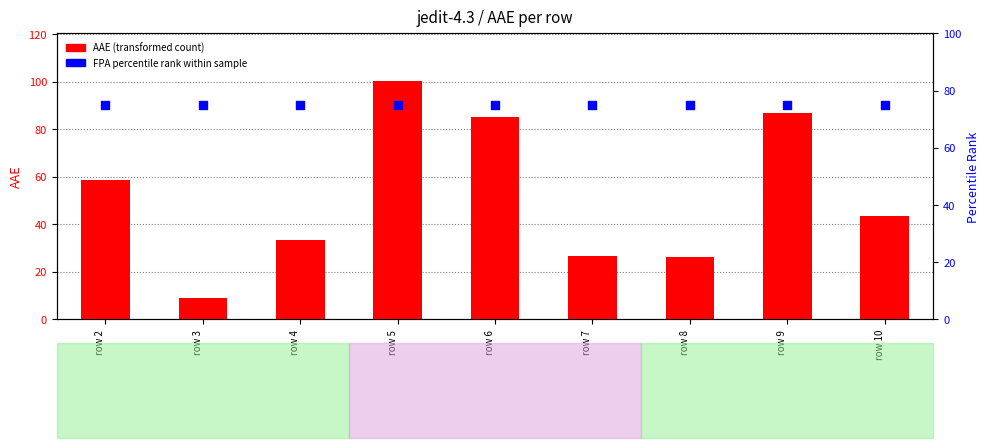

Which series contains the highest Y value?

AAE (transformed count)